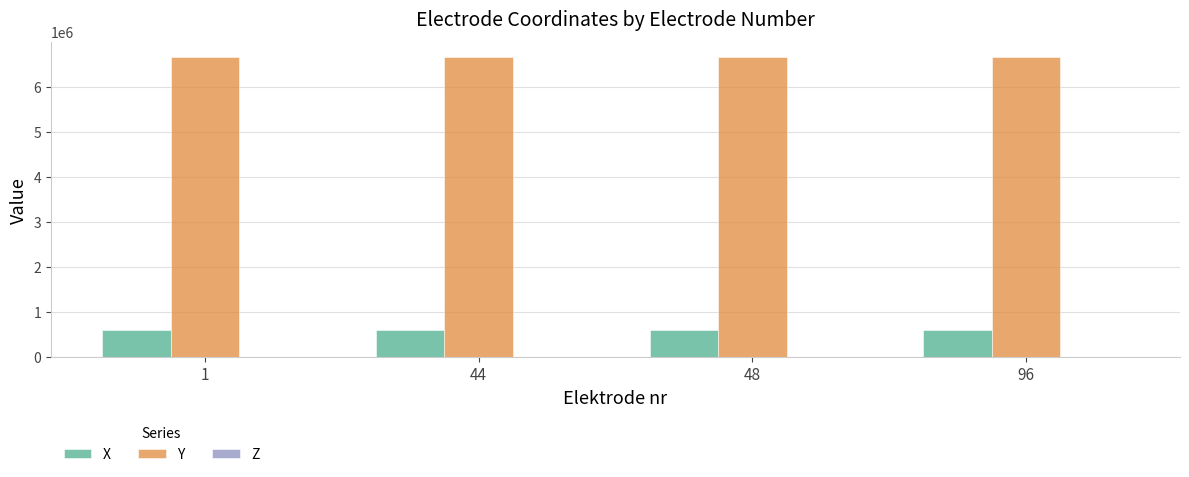

What is the sum of all X values?

2452432.8